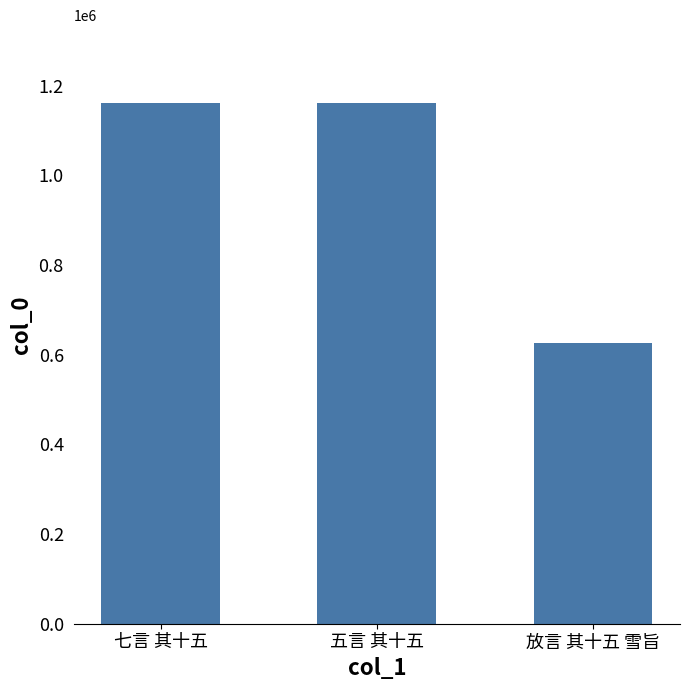

What is the approximate value at 七言 其十五, to the nearest 10?

1160640